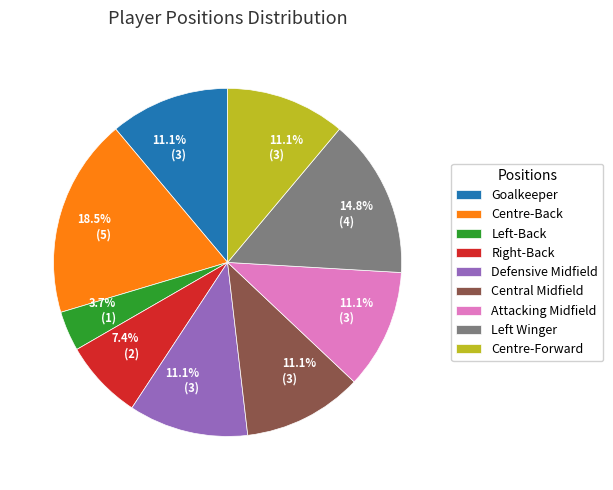

Combined, what portion of the pie is Attacking Midfield and Central Midfield?

22.2%